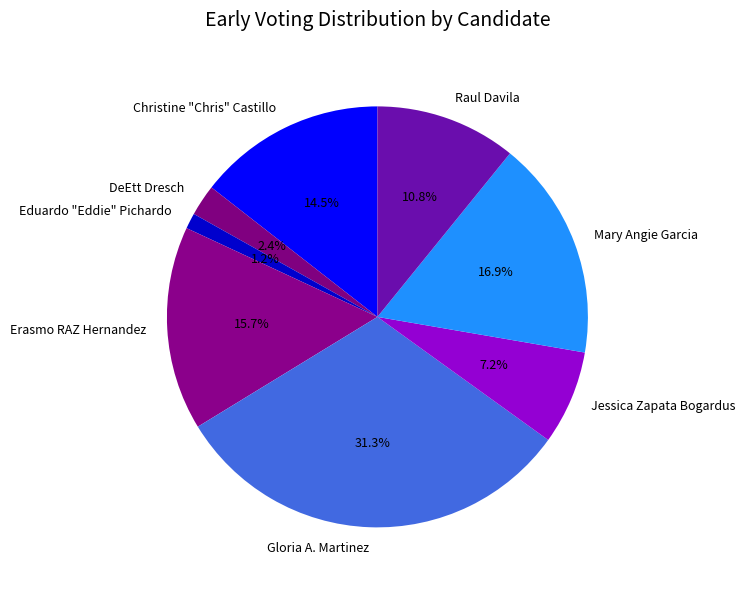

Combined, what portion of the pie is Christine "Chris" Castillo and Eduardo "Eddie" Pichardo?

15.7%